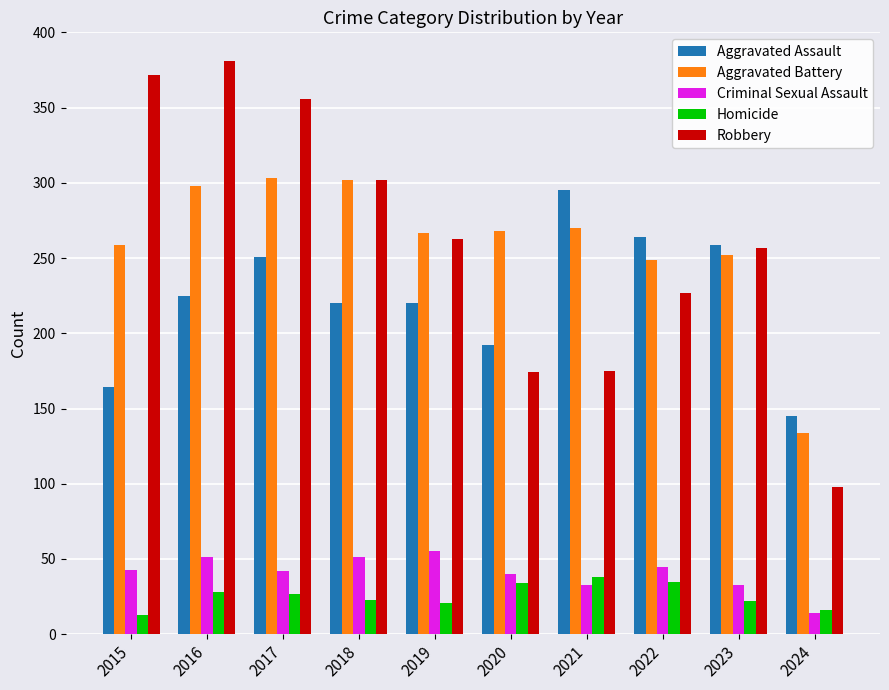

Between 2022 and 2023, which series saw the biggest shift?

Robbery